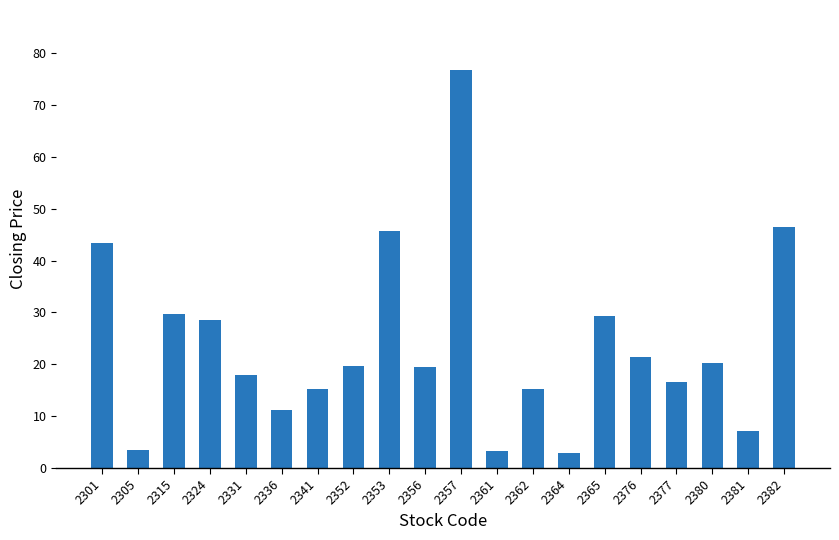

What is the difference between the maximum and minimum values?

73.8